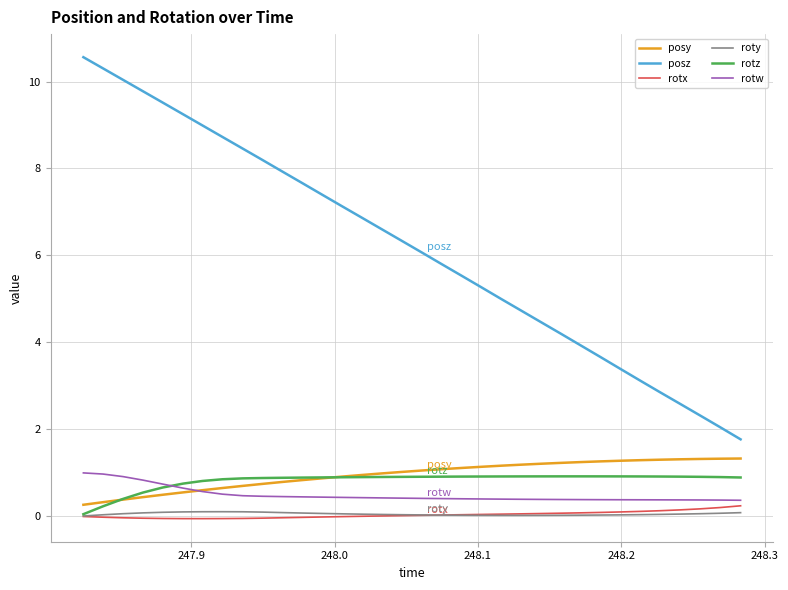

True or false: roty and posz cross at least once.

False